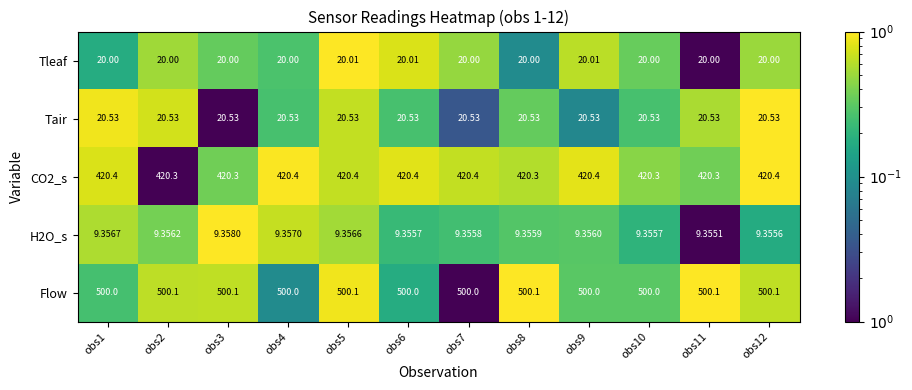

Is the value of H2O_s at obs7 greater than the value of Tleaf at obs11?

No